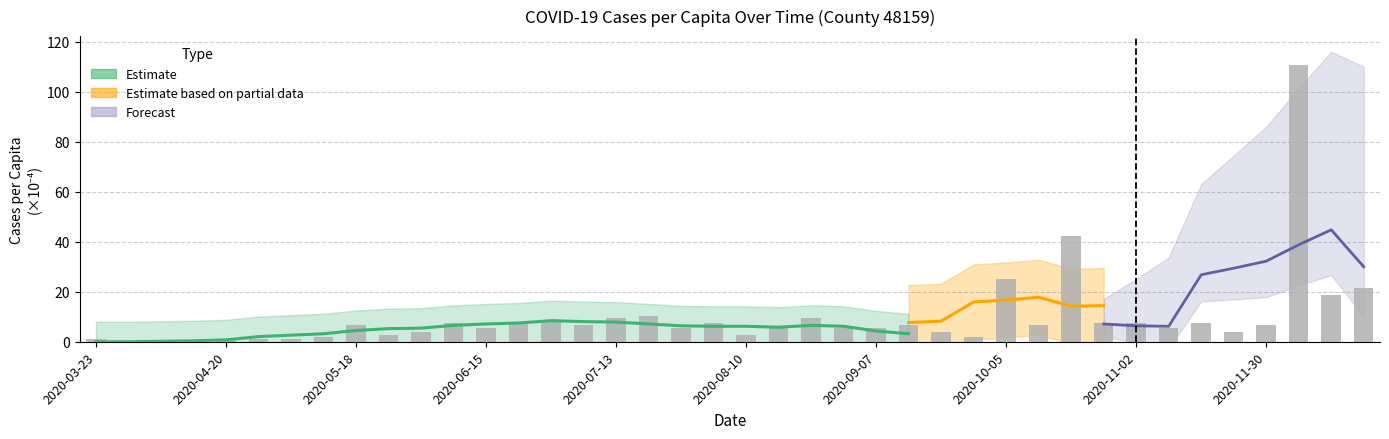

What is the change in value from 14 to 16?

+0.9